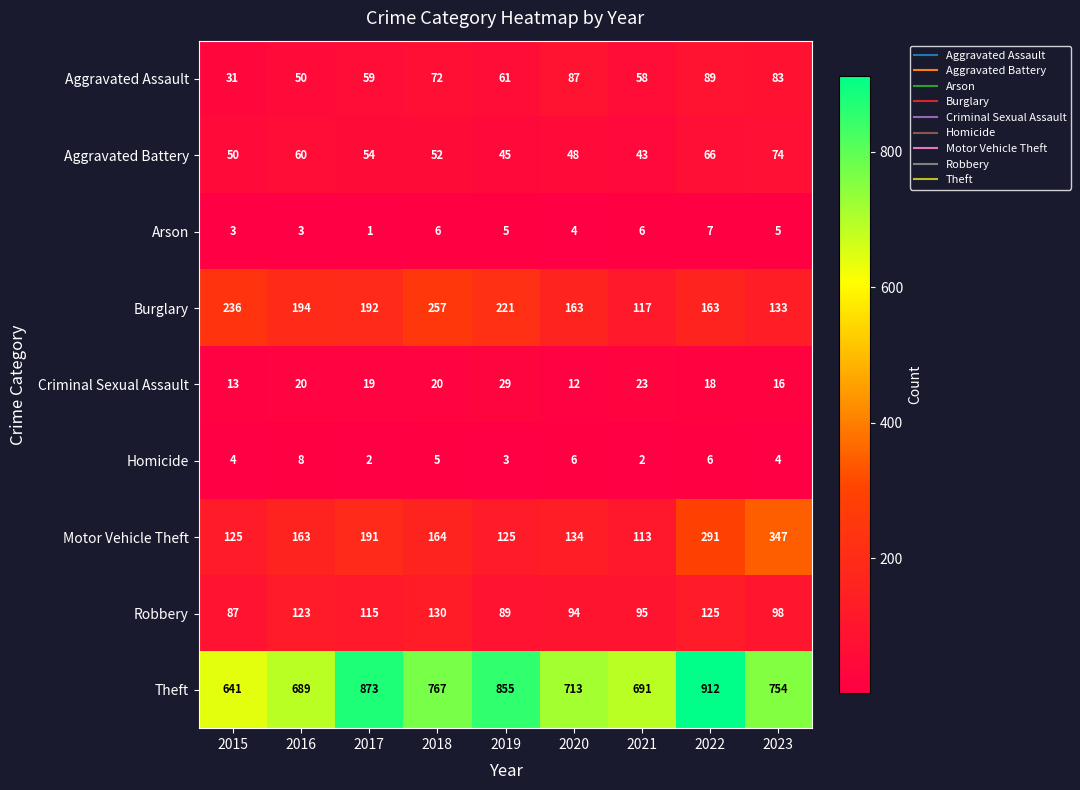

What is the approximate value of Criminal Sexual Assault at 2018, to the nearest 10?

20